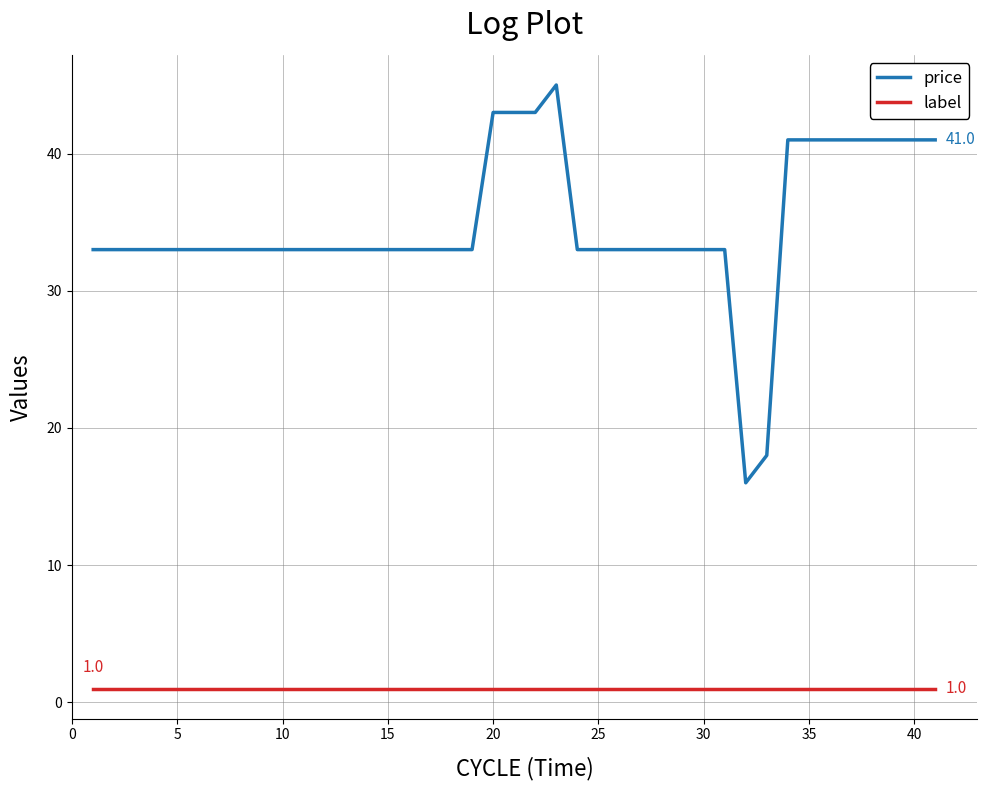

Rank the series by their maximum value, from lowest to highest.

label, price